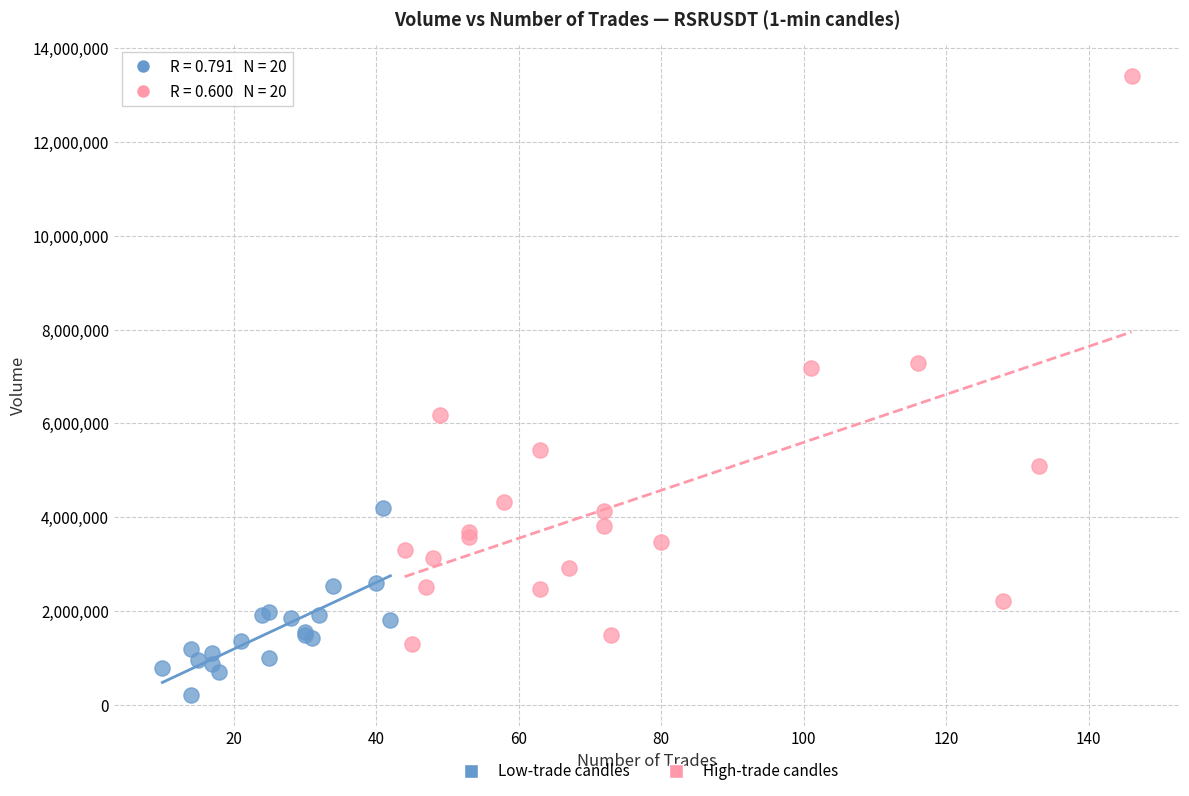

Which series has the widest spread of Y values?

High-trade candles